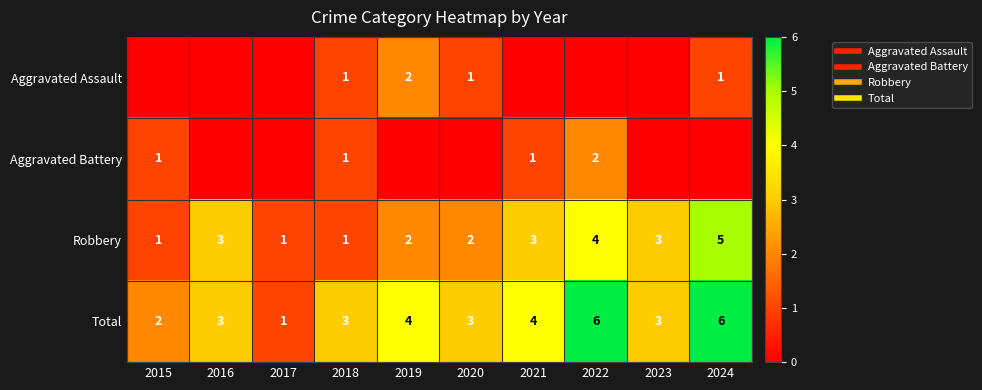

The value of Robbery at 2022 is 1. True or false?

False